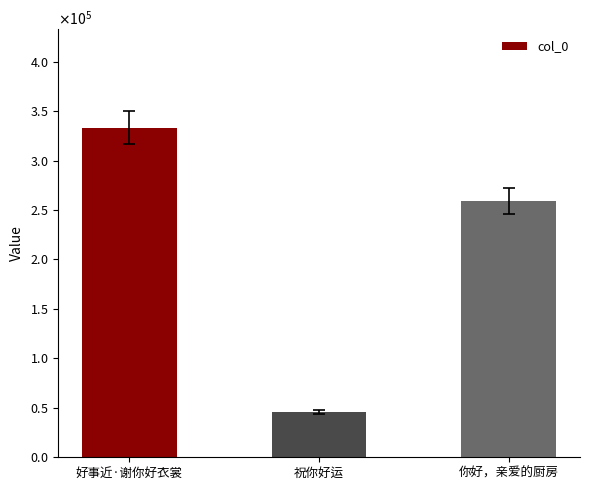

Rank the categories by value from lowest to highest.

祝你好运, 你好，亲爱的厨房, 好事近·谢你好衣裳